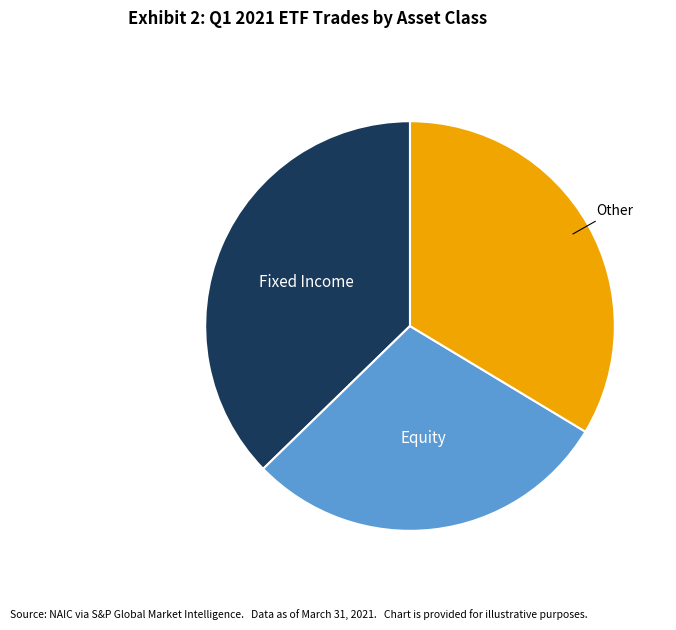

Does any single category account for the majority?

No